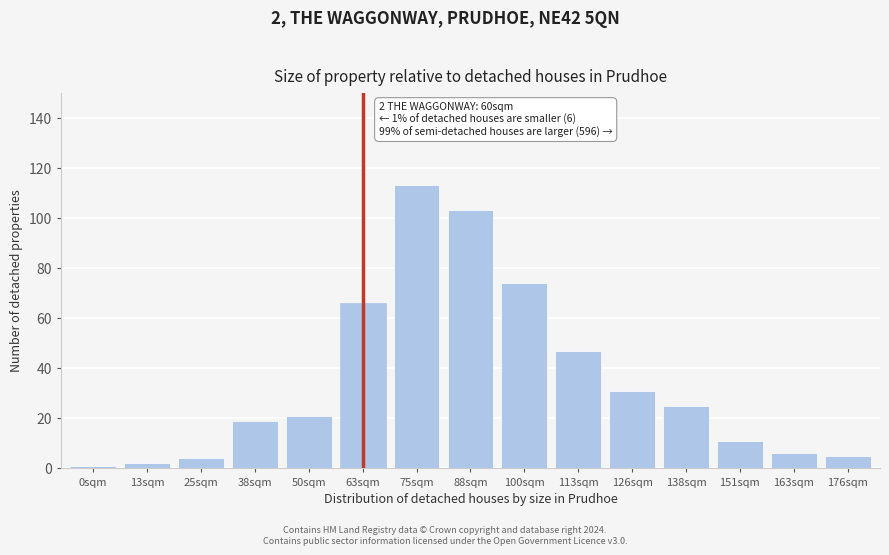

Reading right to left, extract all data points from this chart.

5	6	11	25	31	47	74	103	113	66	21	19	4	2	1